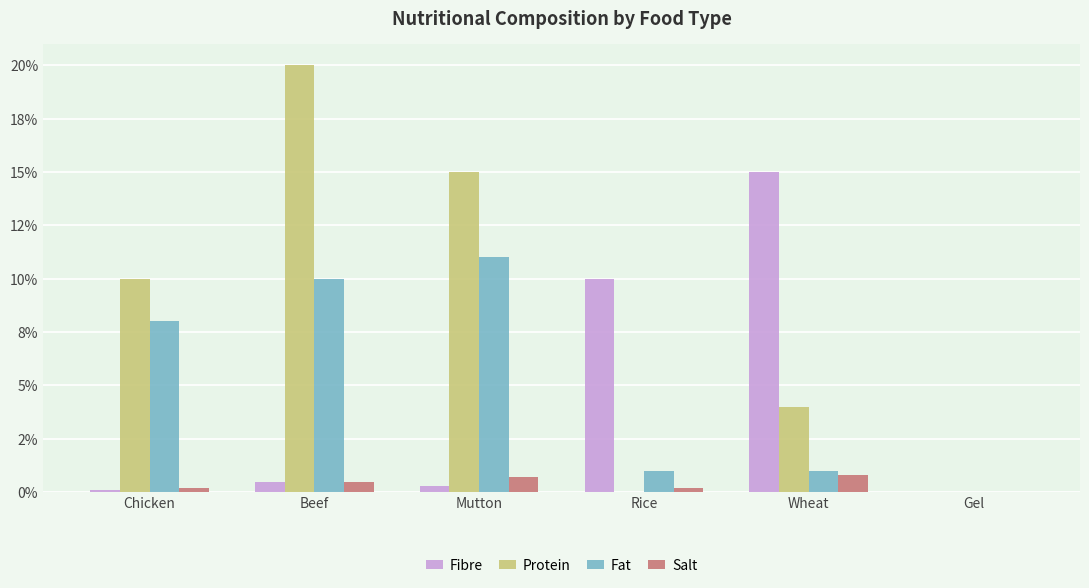

What are all the series names shown in the legend?

Fibre, Protein, Fat, Salt